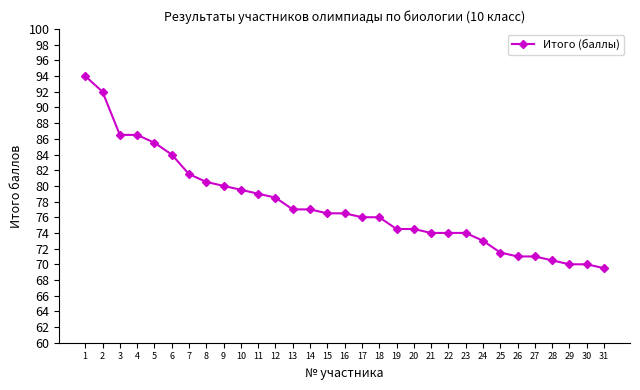

Reading left to right, extract all data points from this chart.

94.0	92.0	86.5	86.5	85.5	84.0	81.5	80.5	80.0	79.5	79.0	78.5	77.0	77.0	76.5	76.5	76.0	76.0	74.5	74.5	74.0	74.0	74.0	73.0	71.5	71.0	71.0	70.5	70.0	70.0	69.5